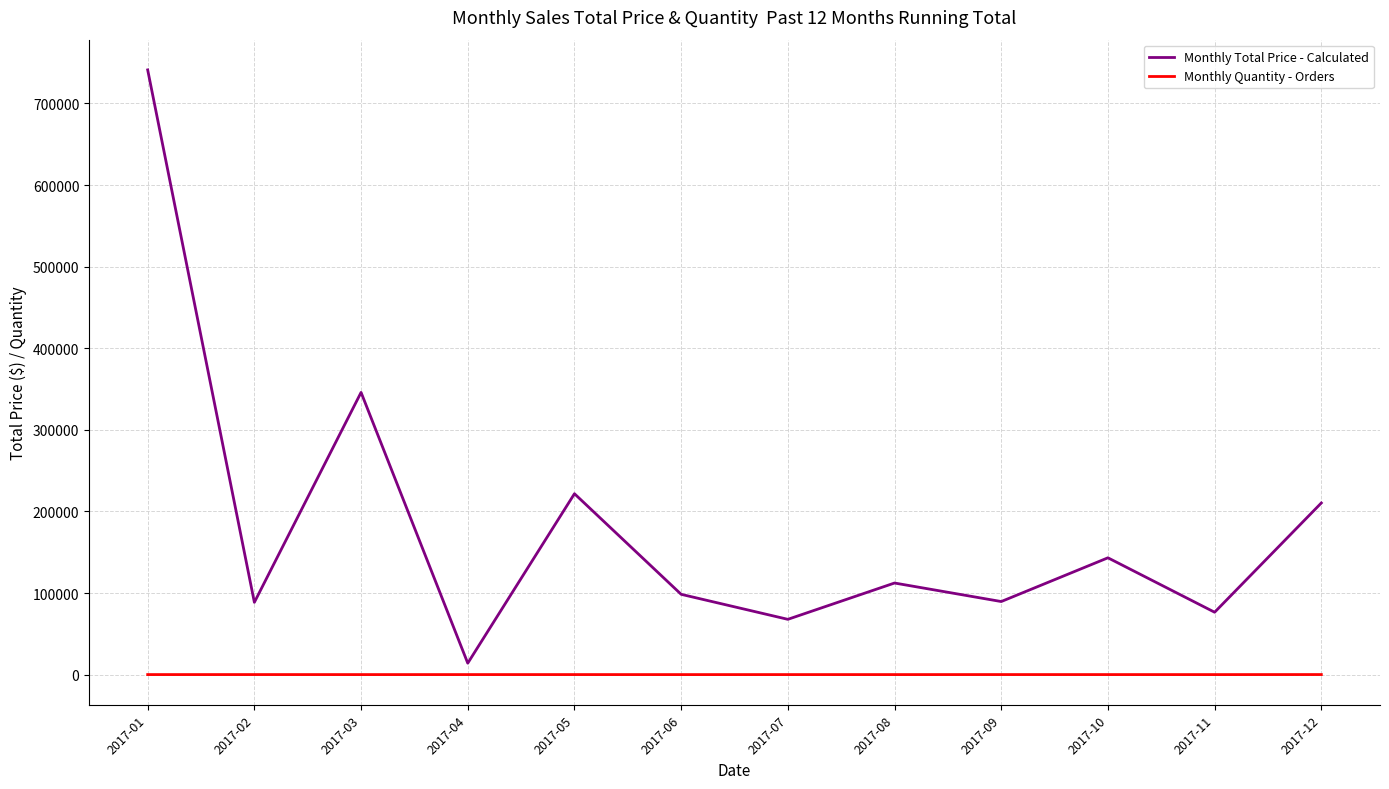

What is the total value across all series at 2017-07?

67891.0